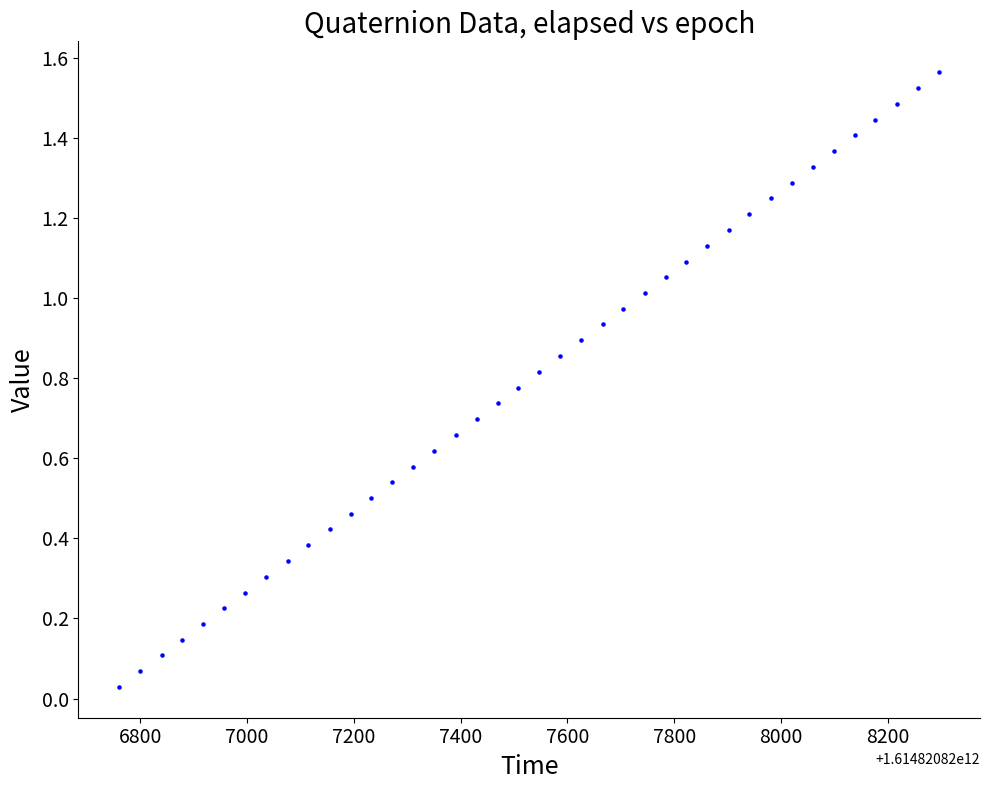

What is the range of X values (max minus min)?

1535.0